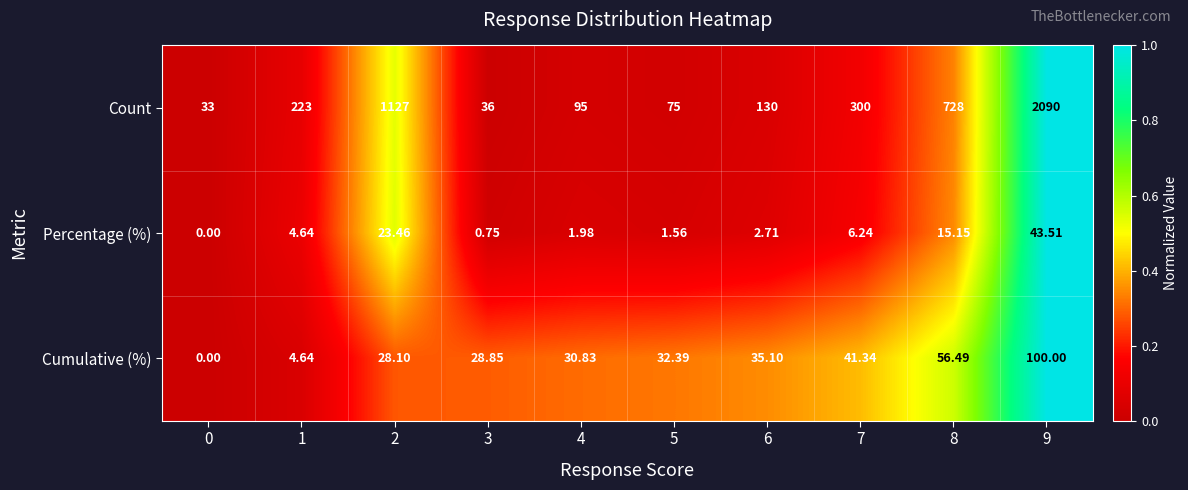

How many categories are shown in the chart?

10